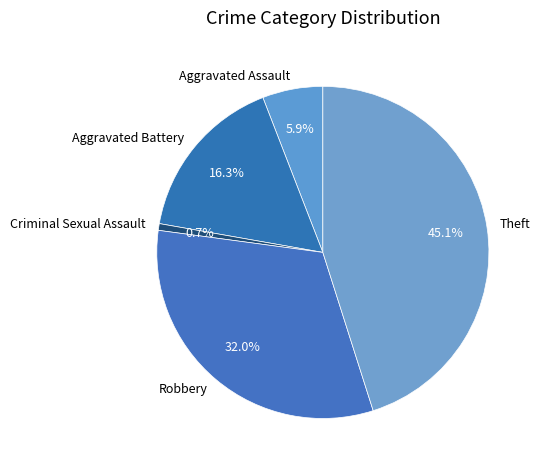

The Aggravated Assault slice represents 20% of the pie. True or false?

False